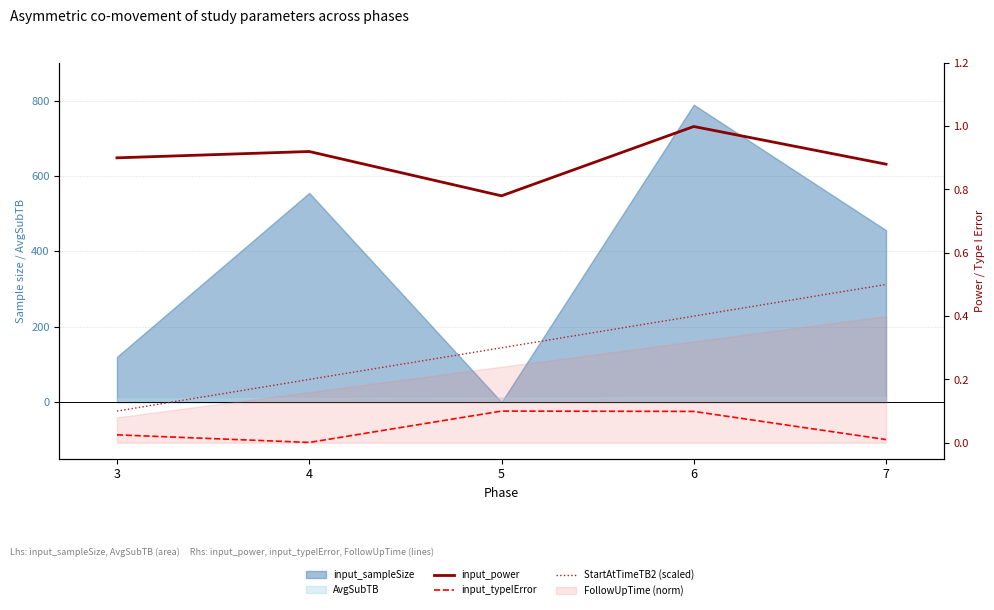

Which category has the highest value in the input_typeIError series?

5